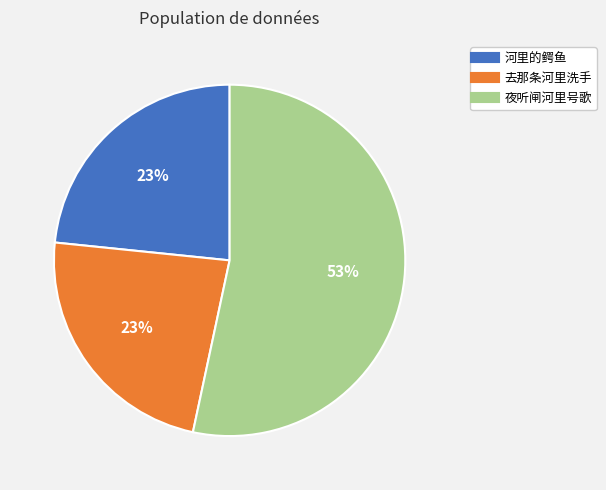

Does any single category account for the majority?

Yes